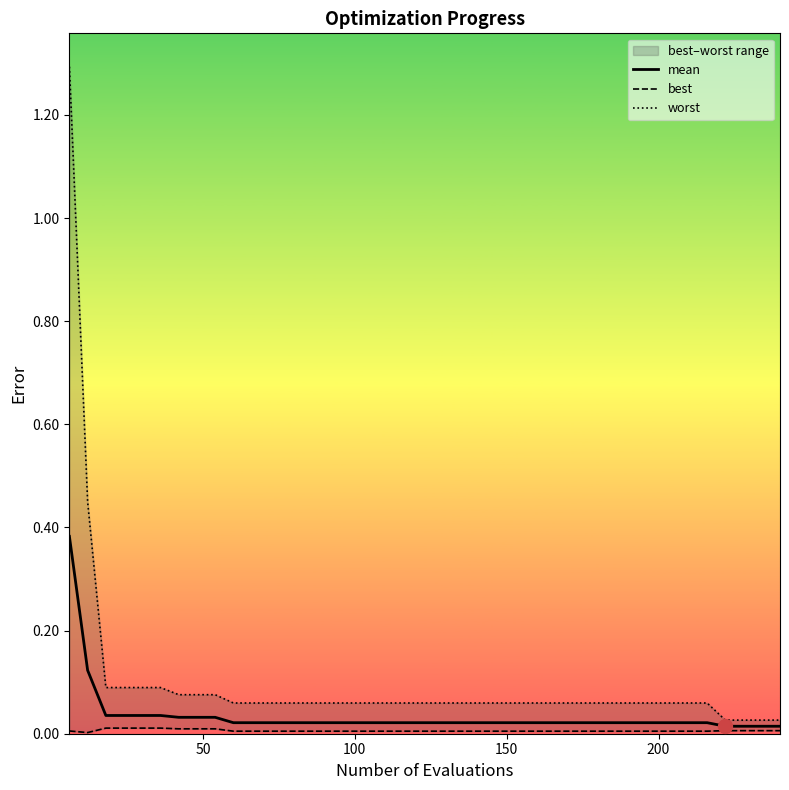

Is the value of best at 20 greater than the value of mean at 14?

No